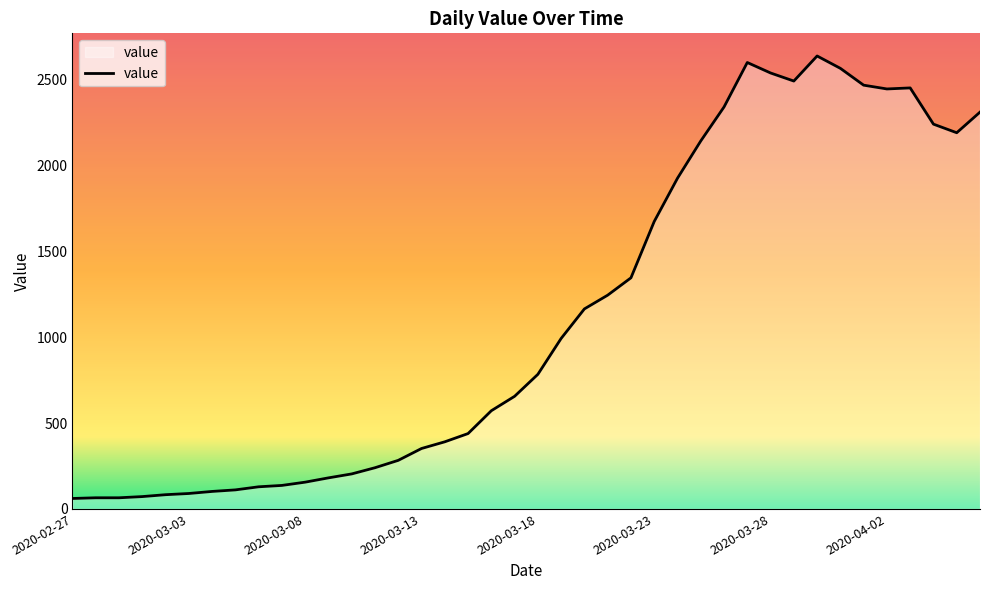

What is the maximum value shown in the chart?

2638